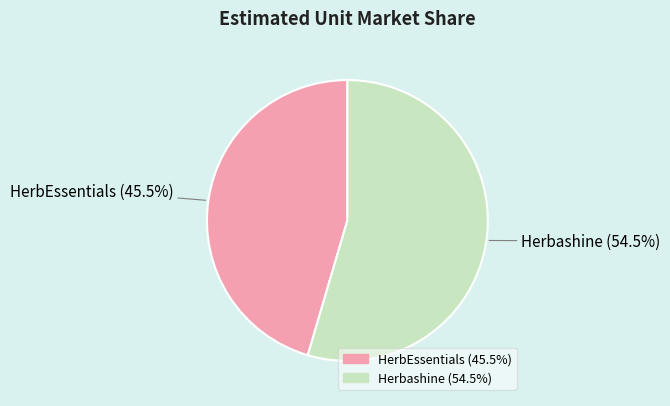

What is the largest slice in the pie chart?

Herbashine